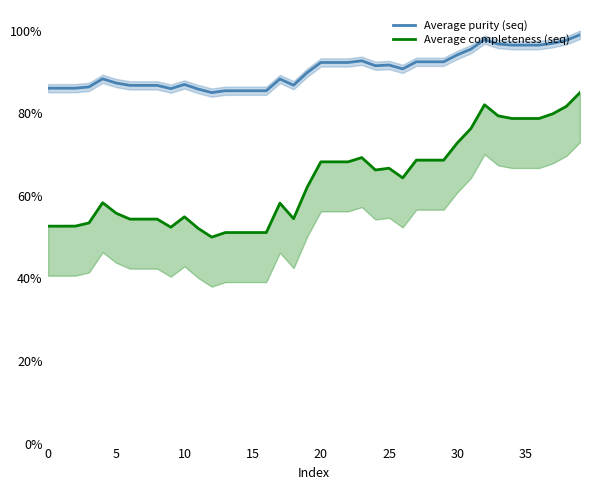

Which has a higher value, 0 or 36?

36